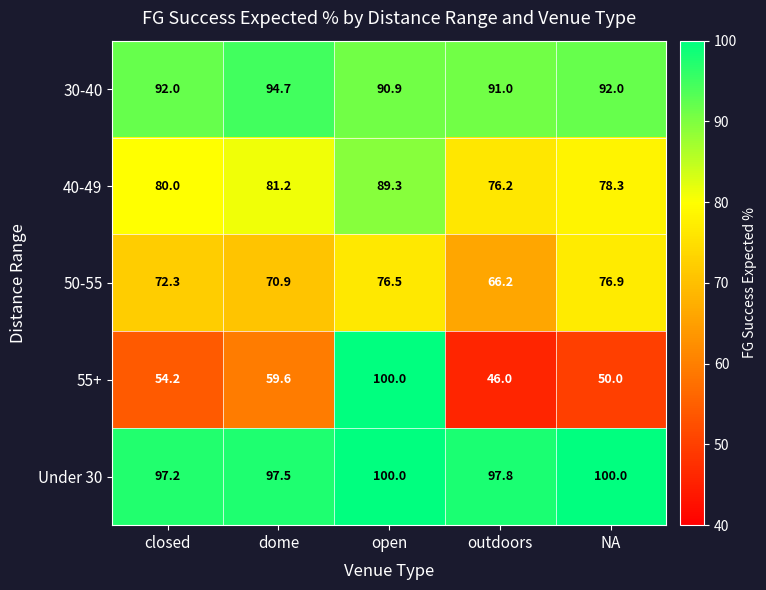

At closed, list the series in order from largest to smallest.

Under 30, 30-40, 40-49, 50-55, 55+